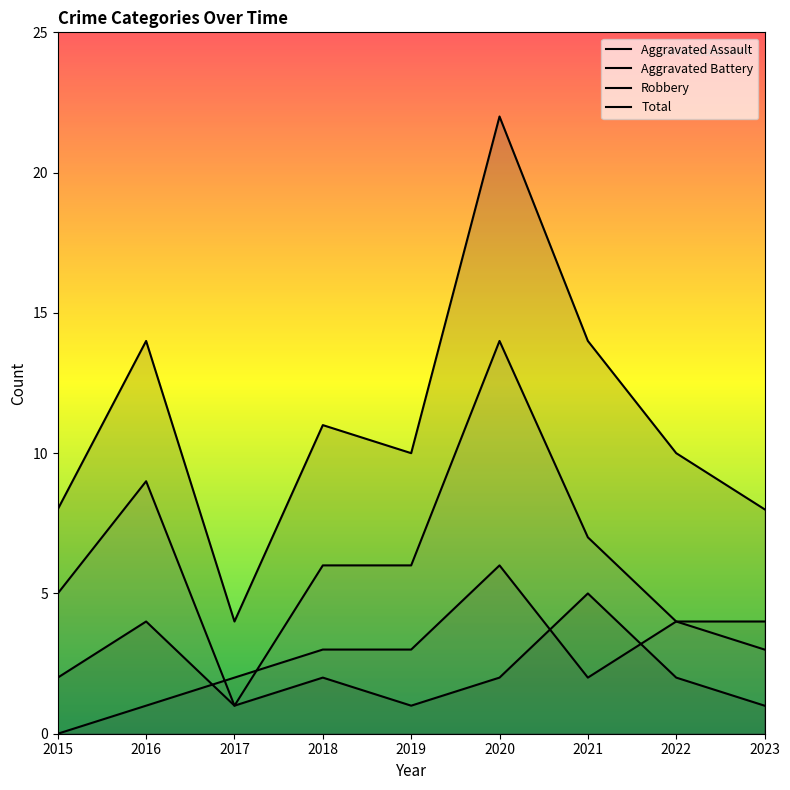

Which label corresponds to the largest value in the chart?

2020